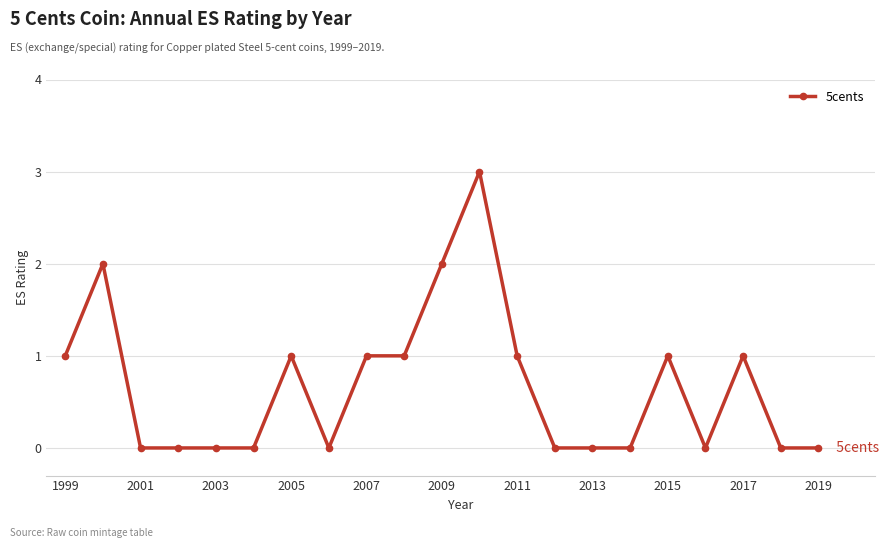

What is the sum of all values?

14